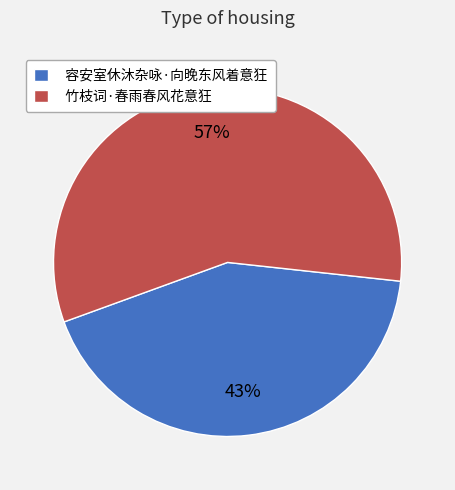

True or false: 容安室休沐杂咏·向晚东风着意狂 accounts for 57% of the total.

False